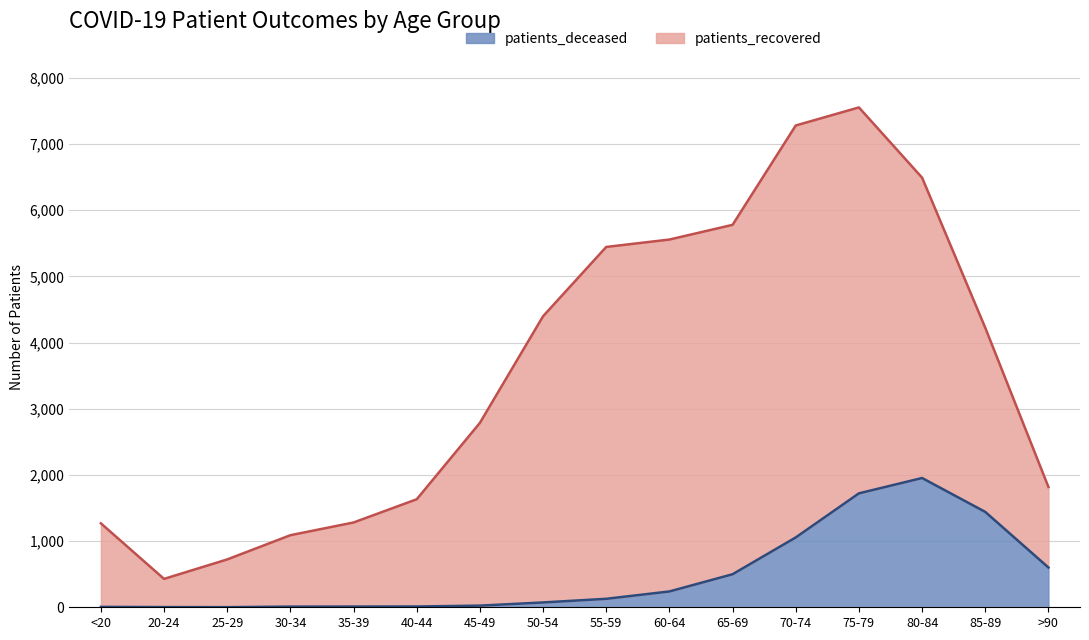

What is the sum of the values at 25-29 and 85-89?

1443